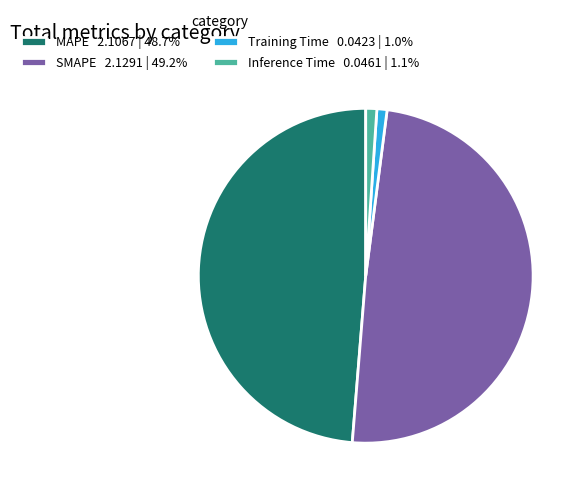

True or false: MAPE accounts for 49% of the total.

True